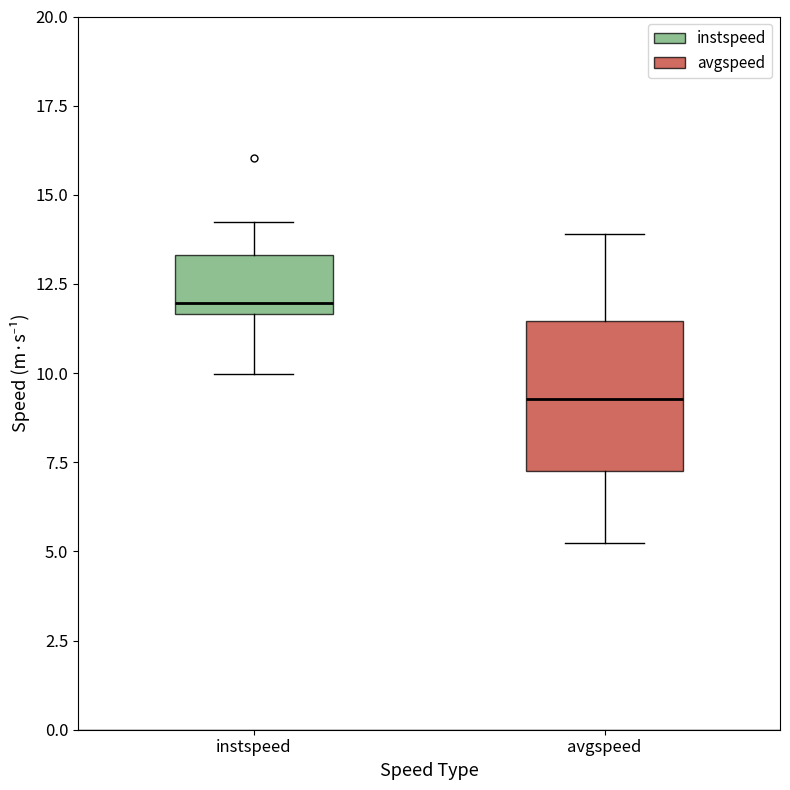

Reading left to right, transcribe this box plot: for each box, give where its median line is, the range the box spans, and where its two whiskers end, as read against the y-axis. The values are not printed on the chart, so give them approximately, as read against the axis.

instspeed: median 12.0, box 11.5 to 13.5, whiskers 10.0 to 14.0
avgspeed: median 9.5, box 7.0 to 11.5, whiskers 5.0 to 14.0